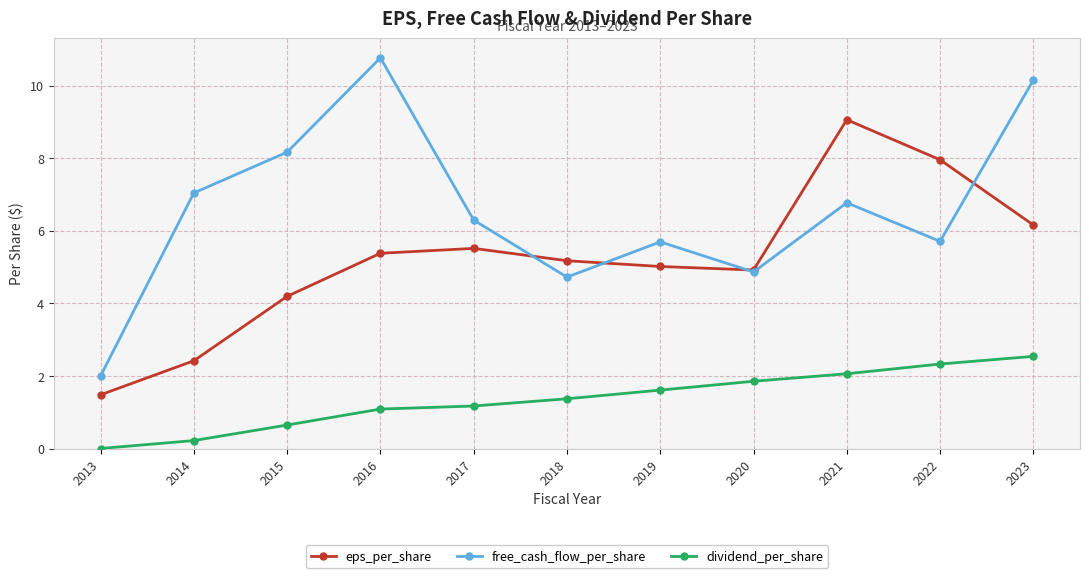

At which category is the sum across all series the highest?

2023